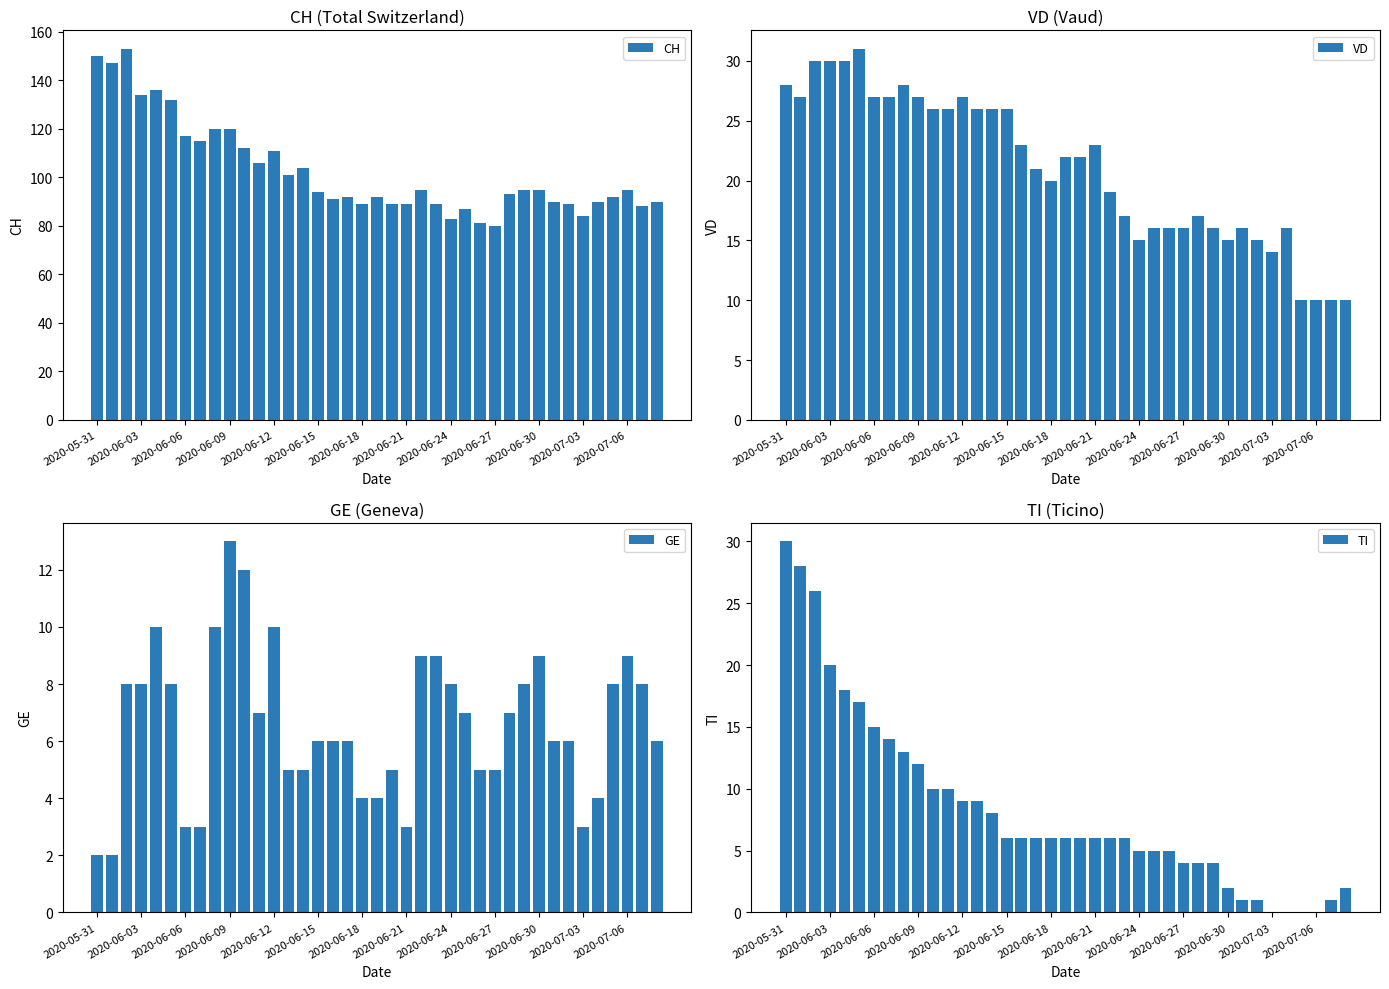

Are the bars grouped side by side (vs. stacked)?

Yes